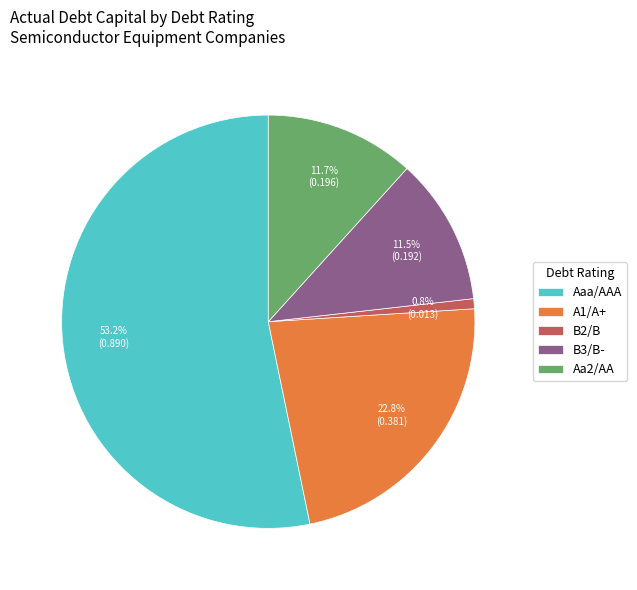

How many segments does this pie chart have?

5